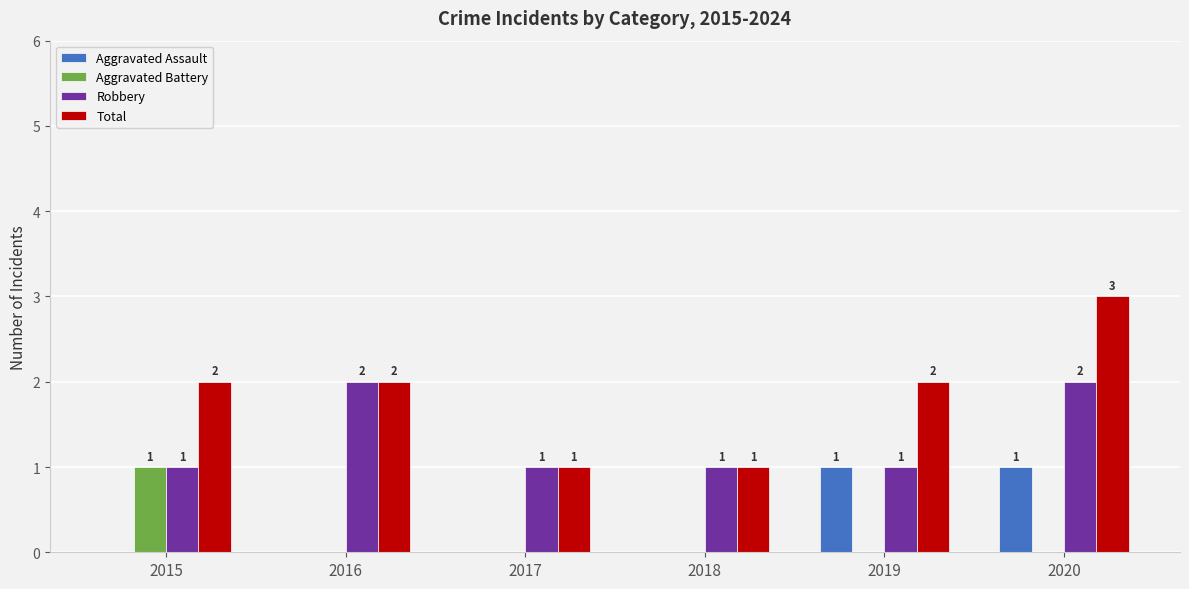

The Aggravated Battery series shows 0 at 2019. True or false?

True